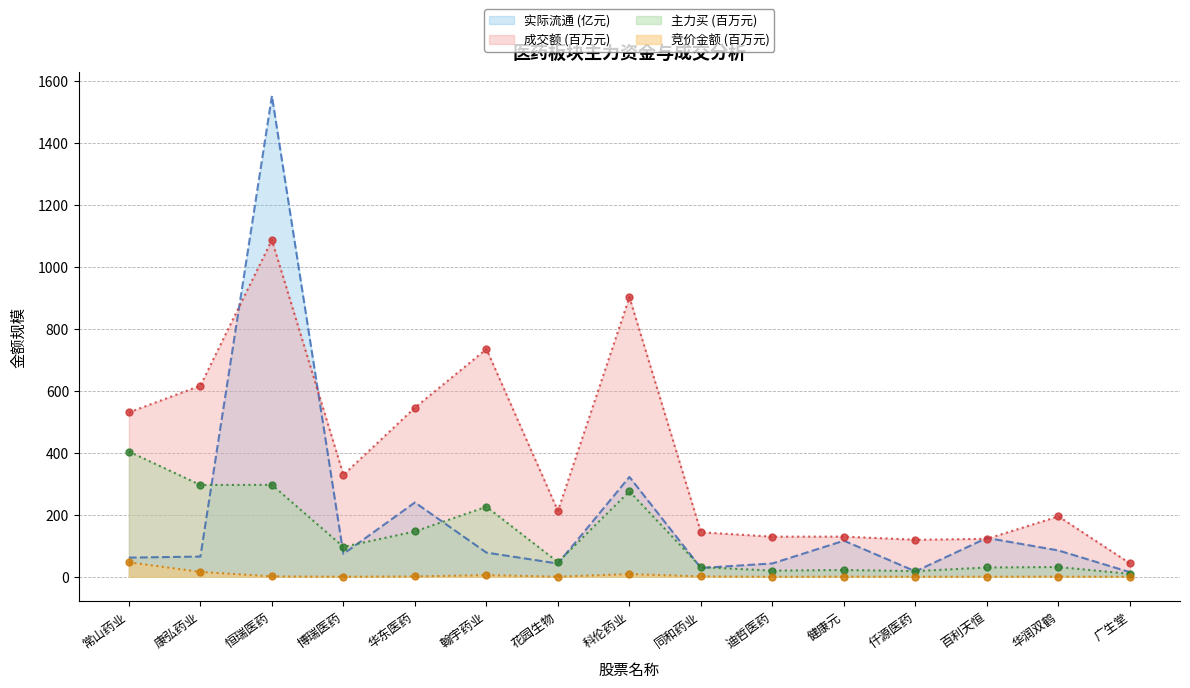

What is the label of the 2nd point from the left?

康弘药业